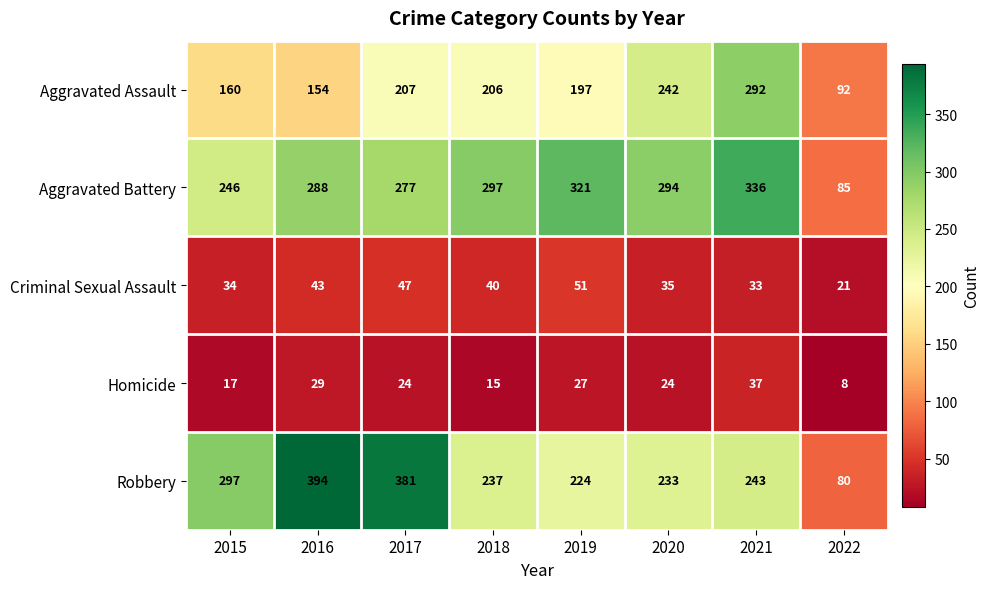

What is the difference between the Criminal Sexual Assault values at 2022 and 2016?

22